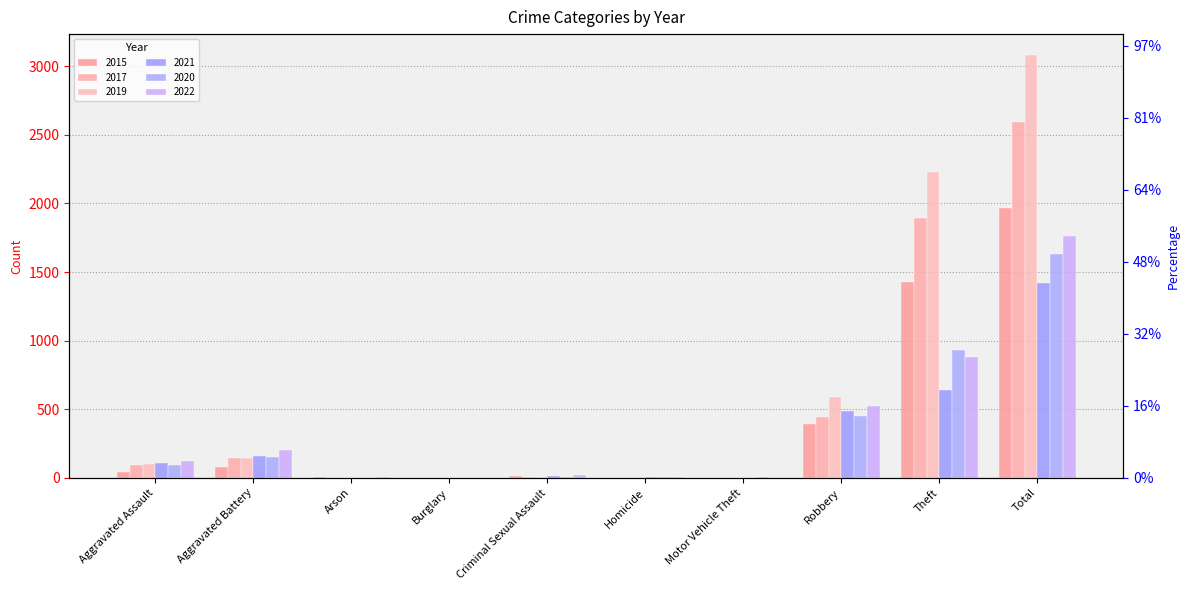

True or false: 2015 has a value of 949 at Total.

False